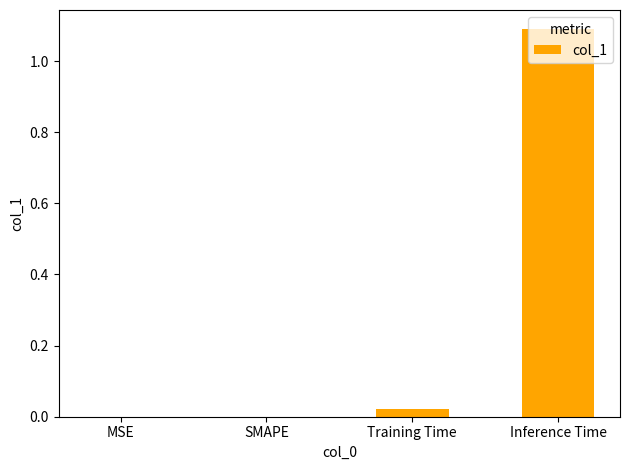

What value does the data have at Inference Time?

1.1